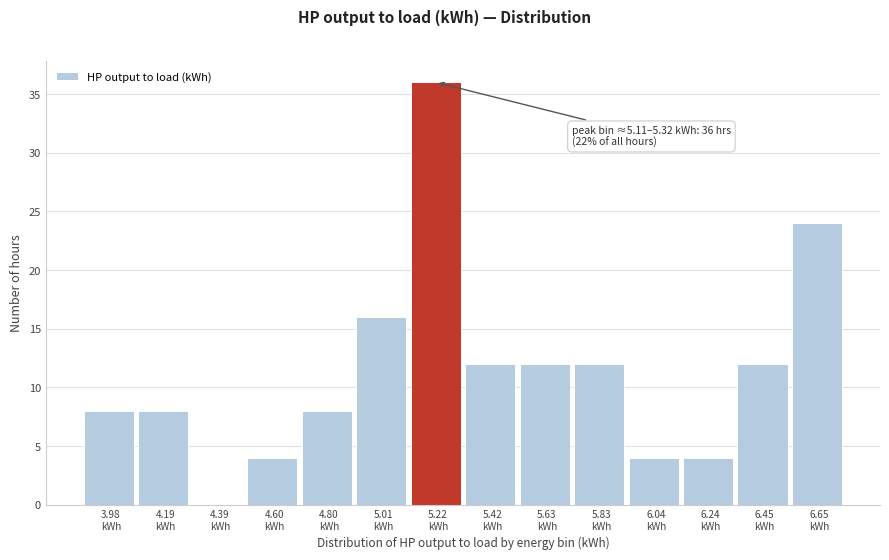

Which range on the x-axis has the tallest bar?

5.10 to 5.30